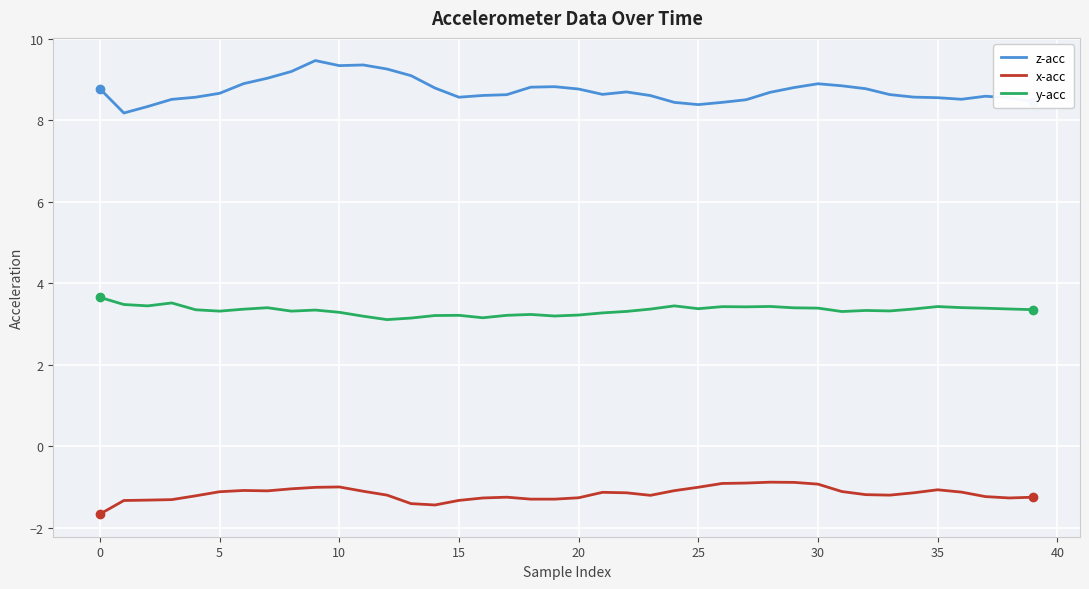

What is the smallest value displayed?

-1.7